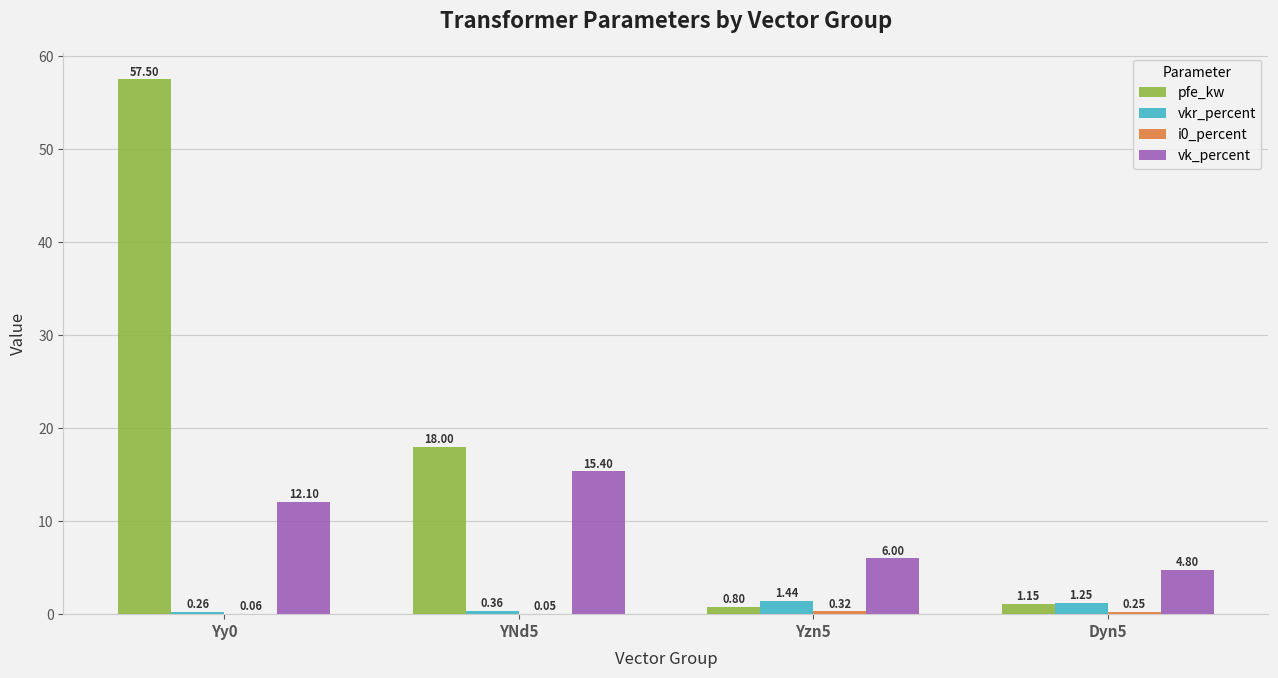

Which series has the widest spread of values?

pfe_kw